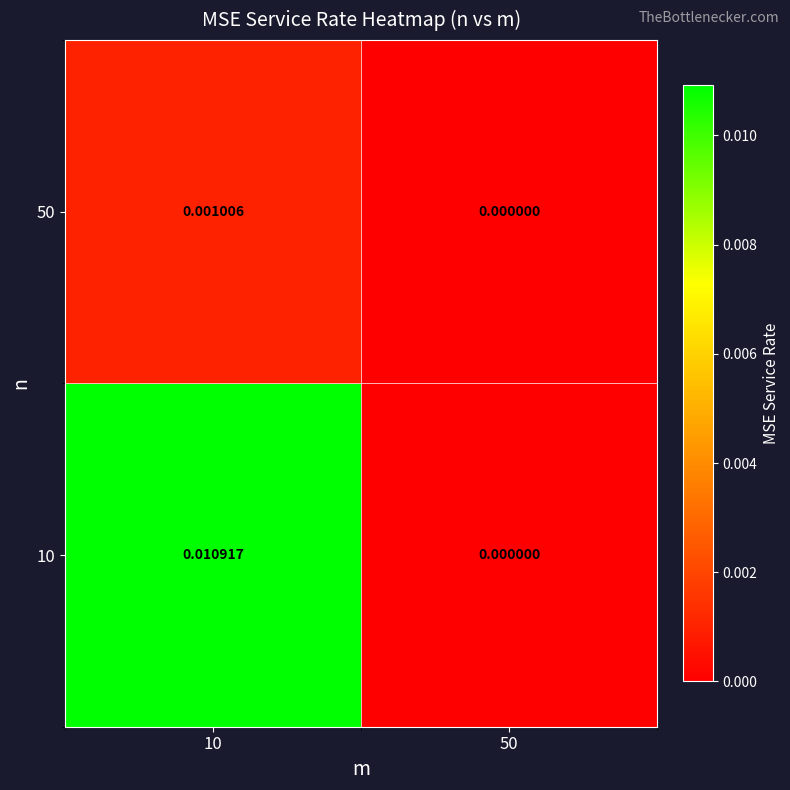

At 10, list the series in order from smallest to largest.

50, 10